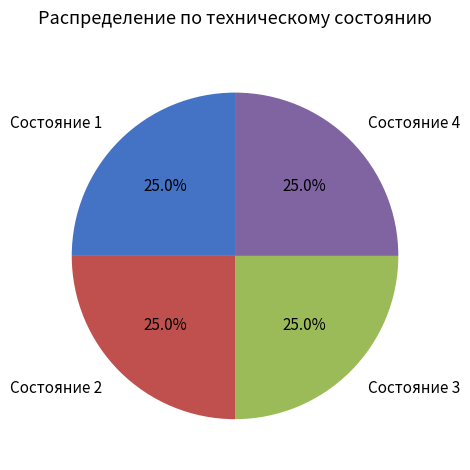

Does Состояние 1 represent more than half of the total?

No